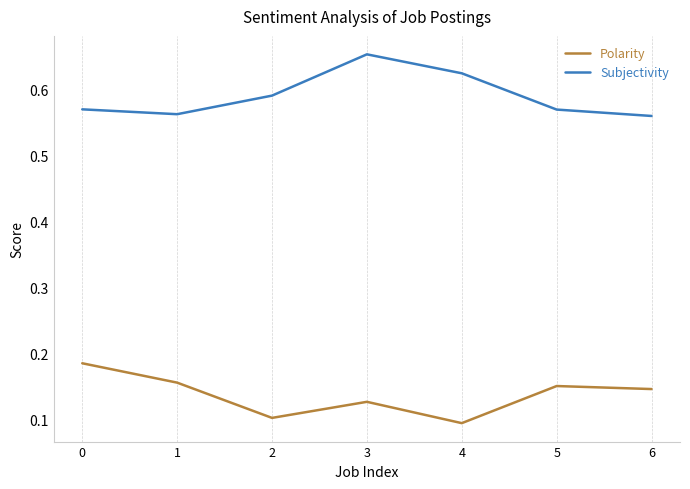

True or false: Subjectivity and Polarity cross at least once.

False